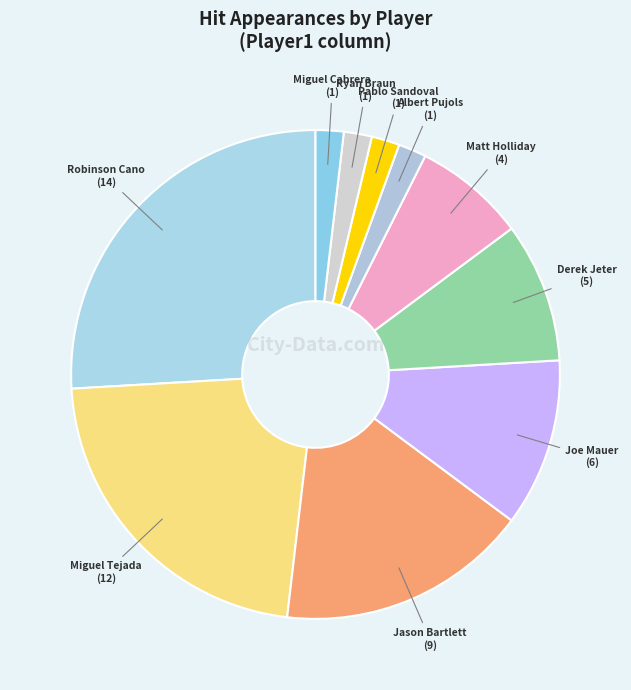

Which has a higher value, Albert Pujols or Matt Holliday?

Matt Holliday